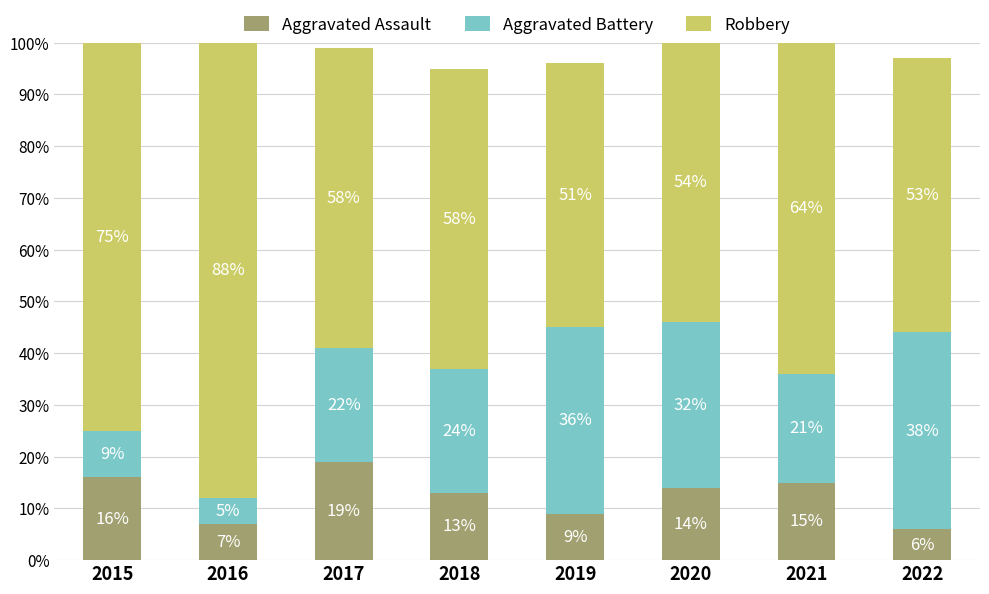

Reading left to right, transcribe the values for Aggravated Assault.

2015=16	2016=7	2017=19	2018=13	2019=9	2020=14	2021=15	2022=6